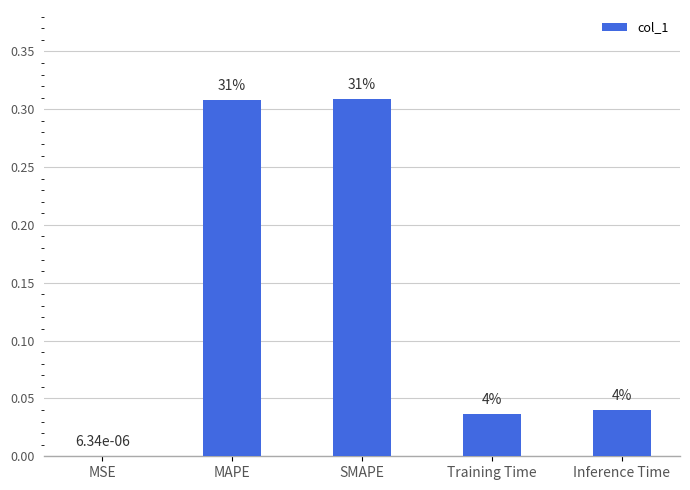

Are the bars horizontal?

No